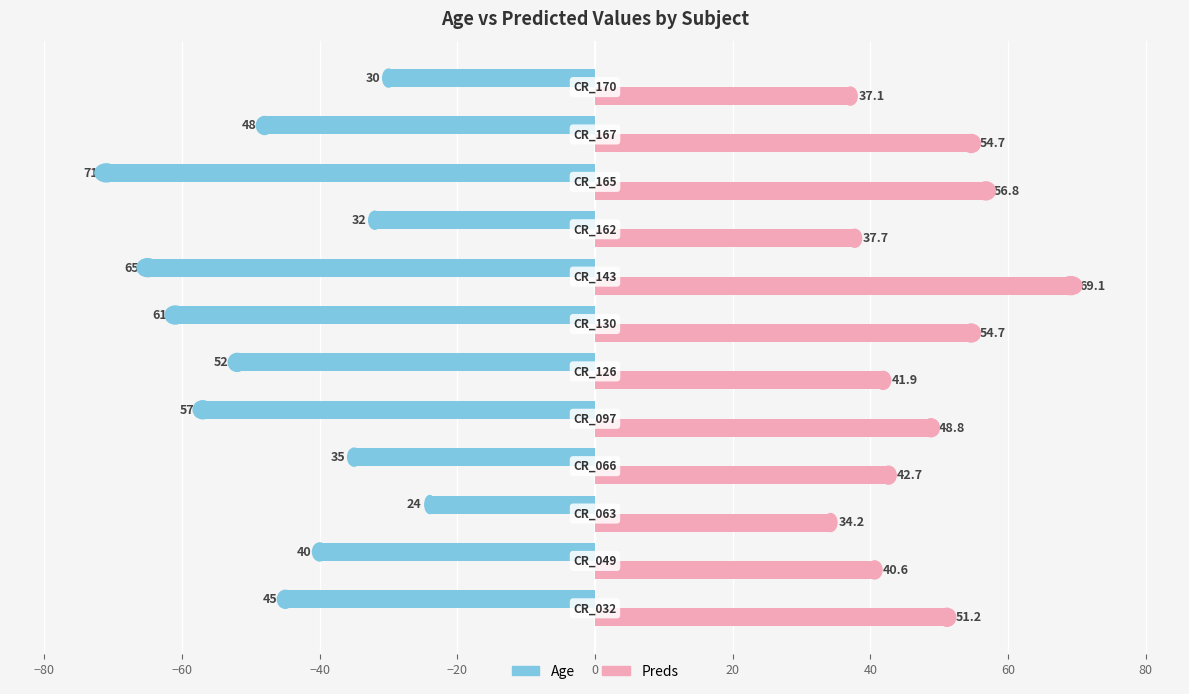

What is the difference between the second highest and minimum values in the Preds series?

22.6